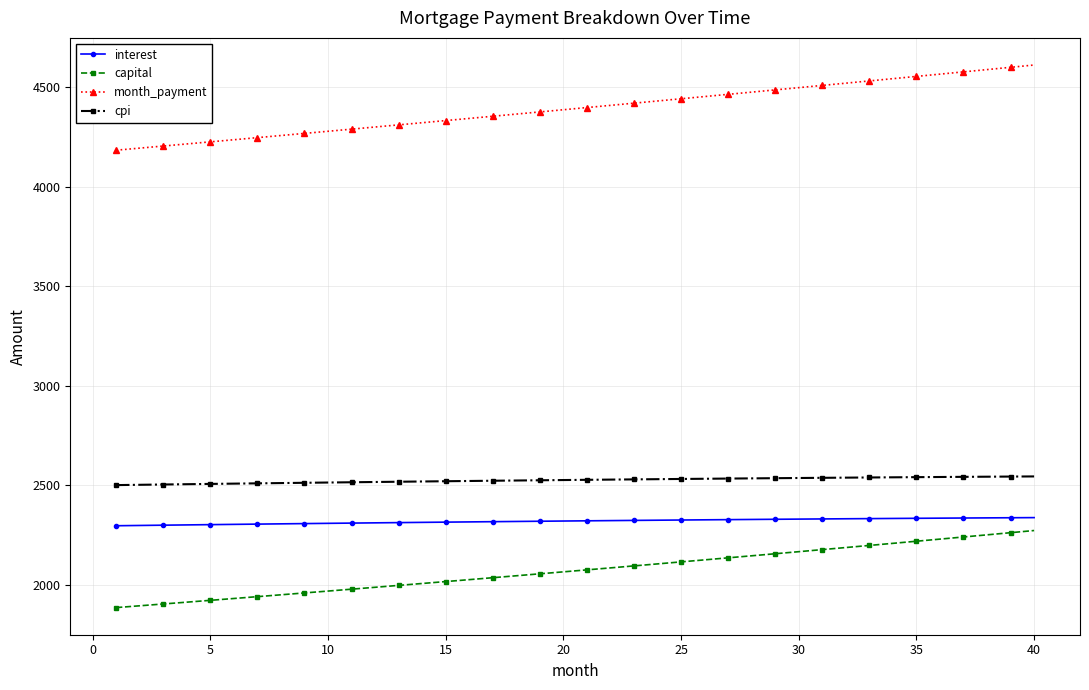

What is the lowest value of the capital series?

1886.3